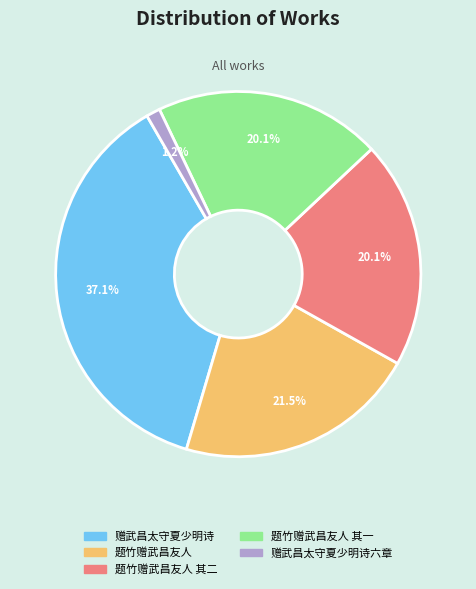

Is there any slice that represents more than half of the pie?

No